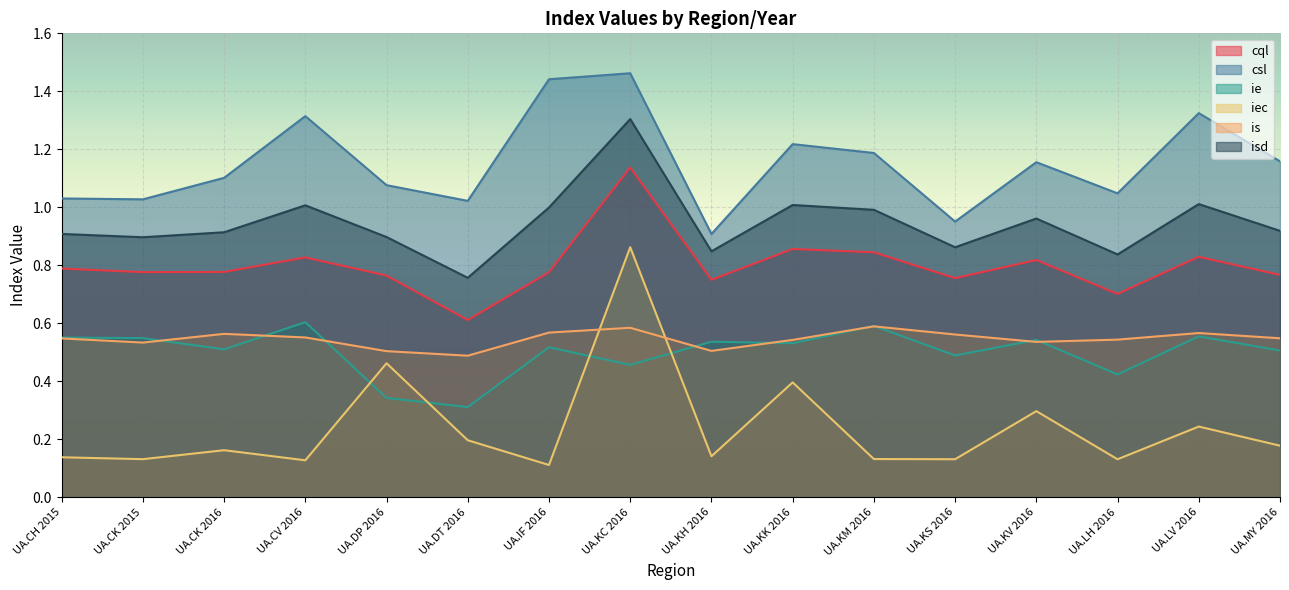

Between UA.KV 2016 and UA.LH 2016, which series saw the biggest shift?

iec